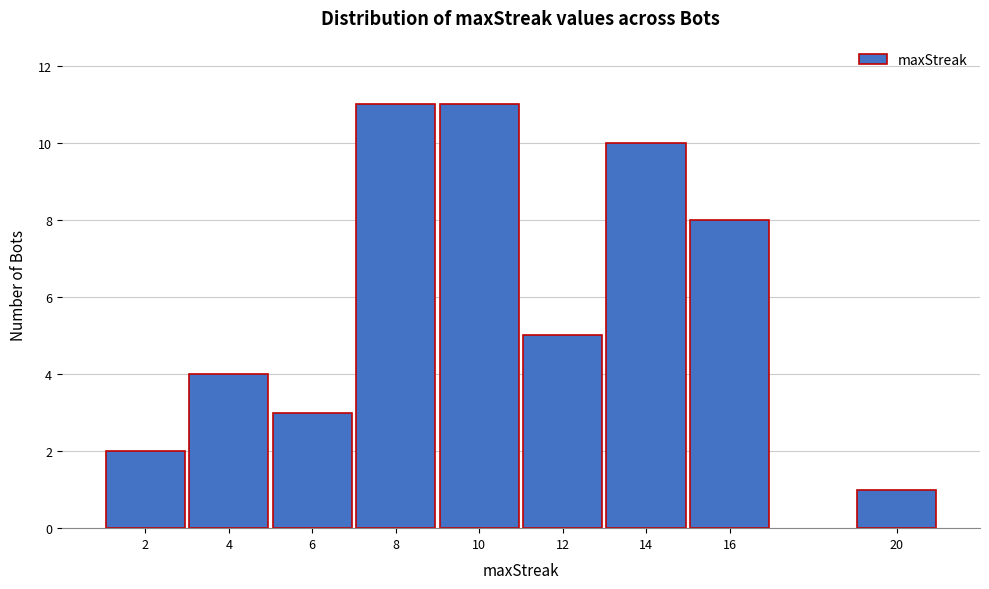

Reading left to right, what are all the values shown in this chart?

2	4	3	11	11	5	10	8	1